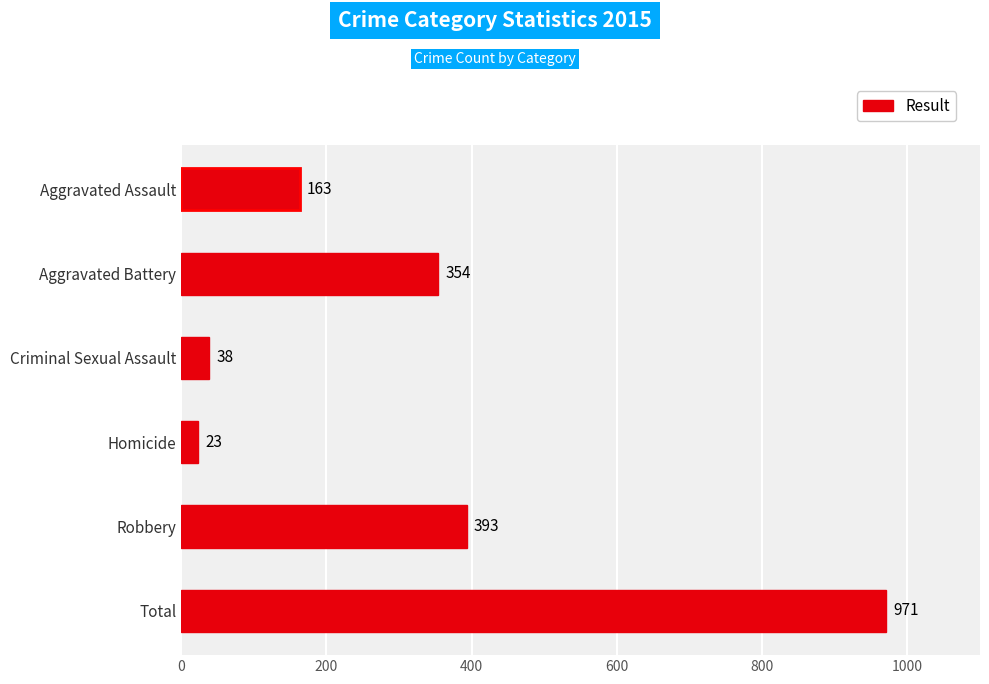

Reading top to bottom, list all the values displayed in this chart.

Aggravated Assault=163	Aggravated Battery=354	Criminal Sexual Assault=38	Homicide=23	Robbery=393	Total=971